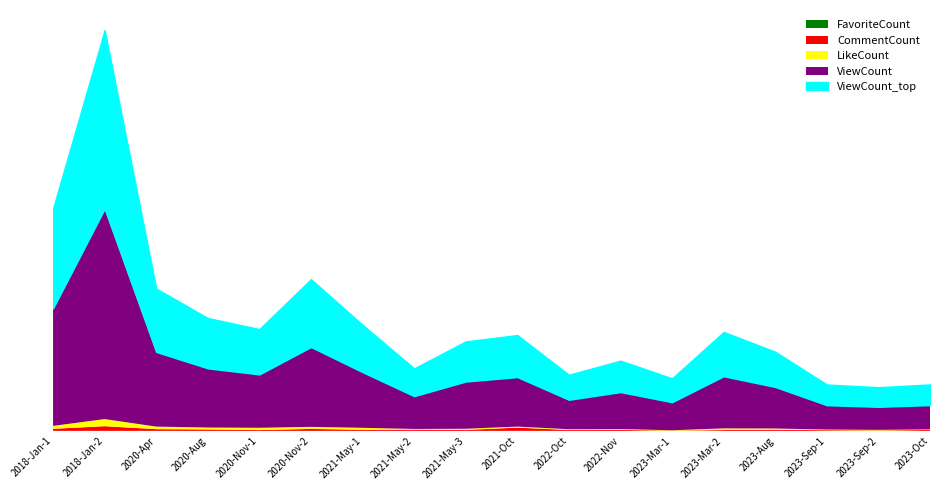

What is the difference between the highest and lowest values at 2020-Apr?

45069